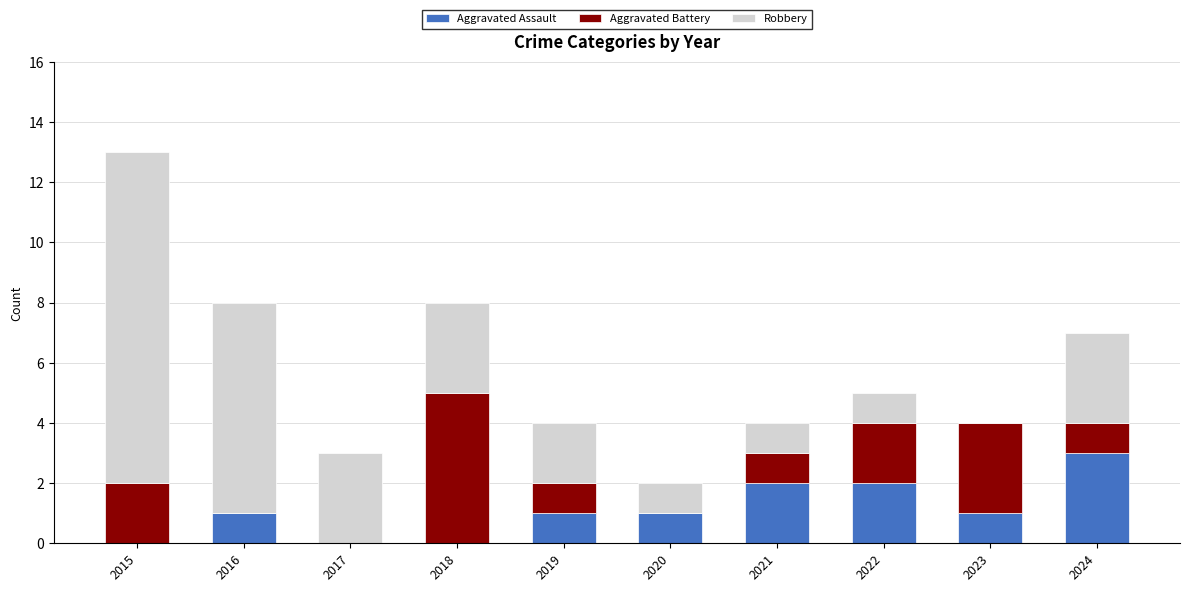

True or false: Aggravated Assault has a value of 1 at 2016.

True